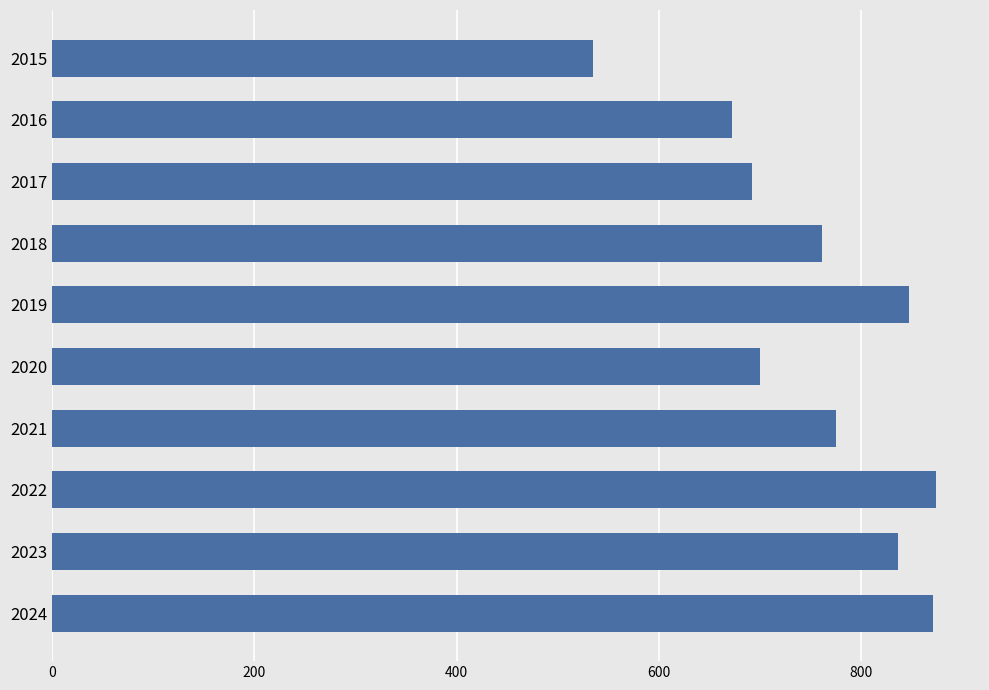

What is the value of the 3rd bar from the top?

692